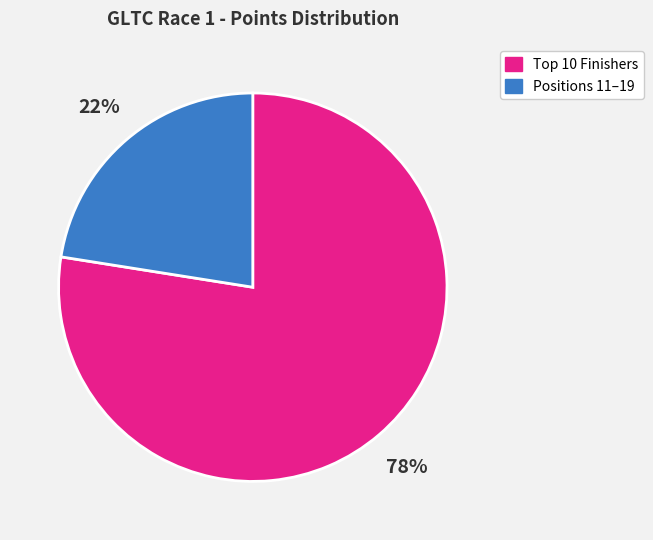

Which category has the biggest portion of the pie?

Top 10 Finishers